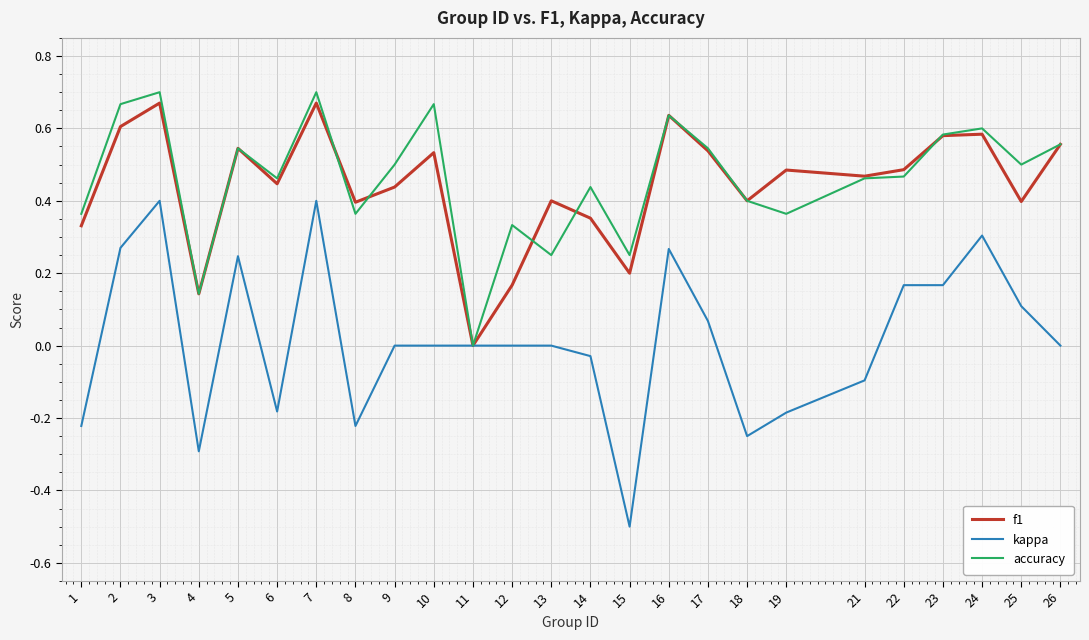

The value of f1 at 22 is 0.2. True or false?

False